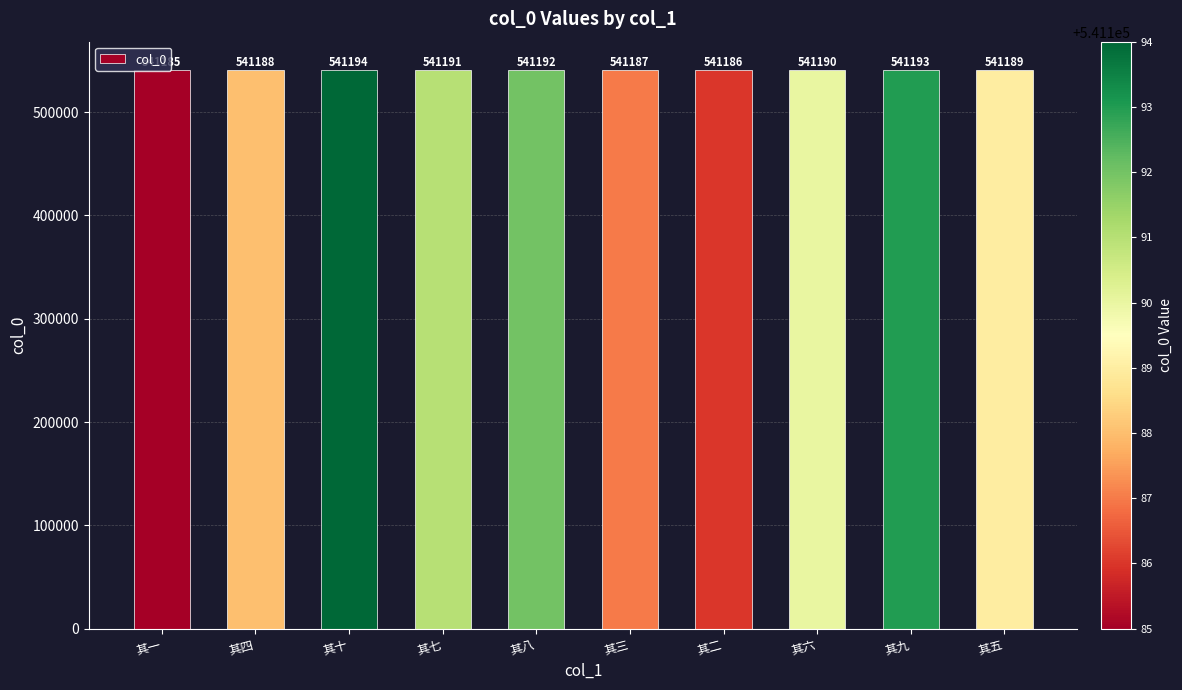

Reading left to right, what are all the values shown in this chart?

其一=541185	其四=541188	其十=541194	其七=541191	其八=541192	其三=541187	其二=541186	其六=541190	其九=541193	其五=541189